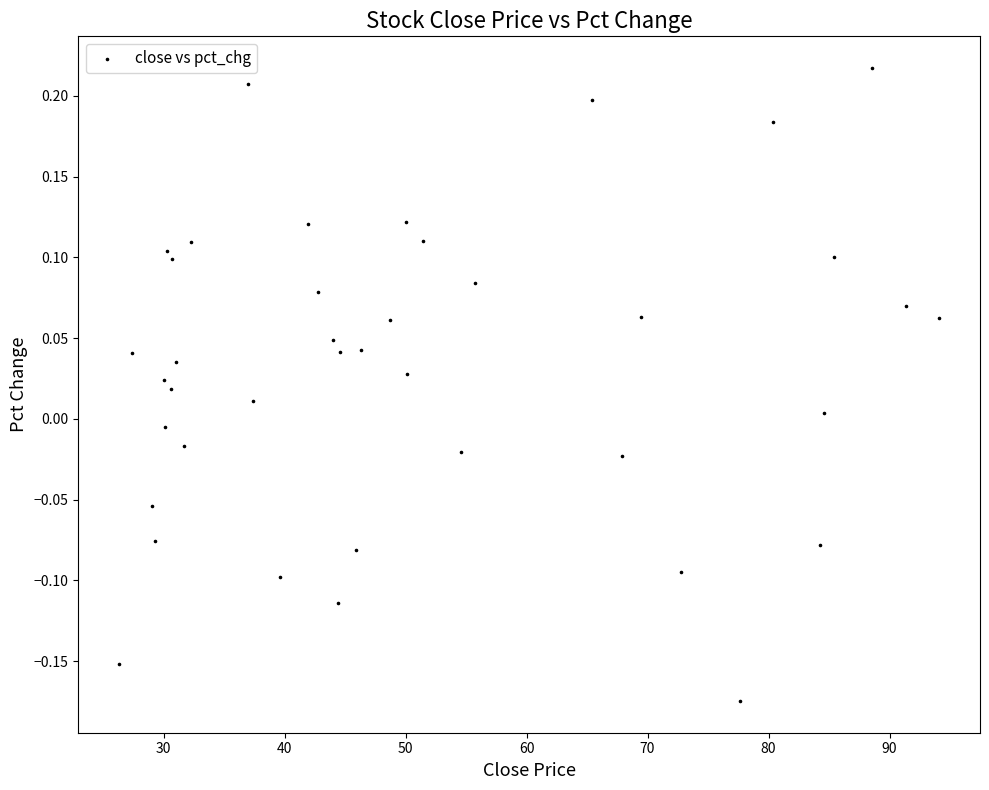

What is the range of Y values (max minus min)?

0.4